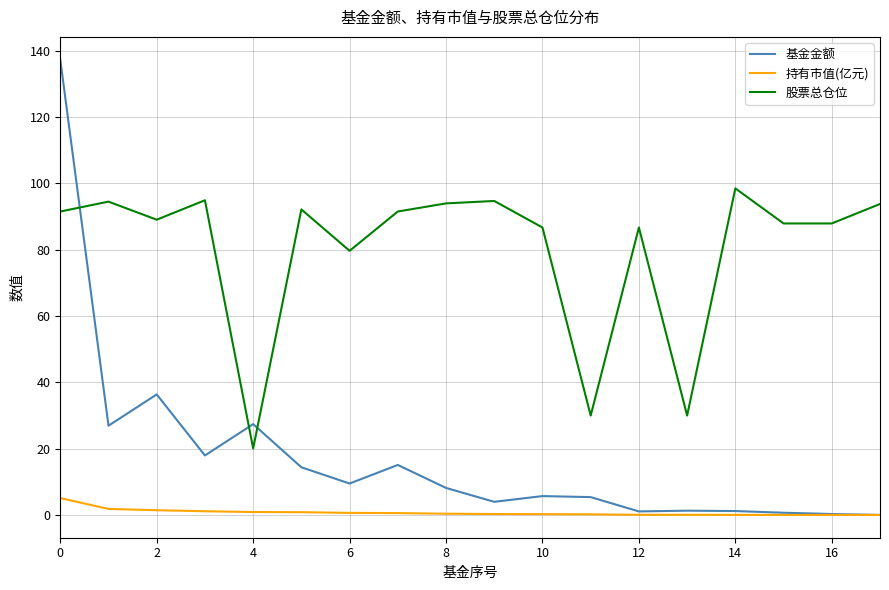

Which series has the widest spread of values?

基金金额